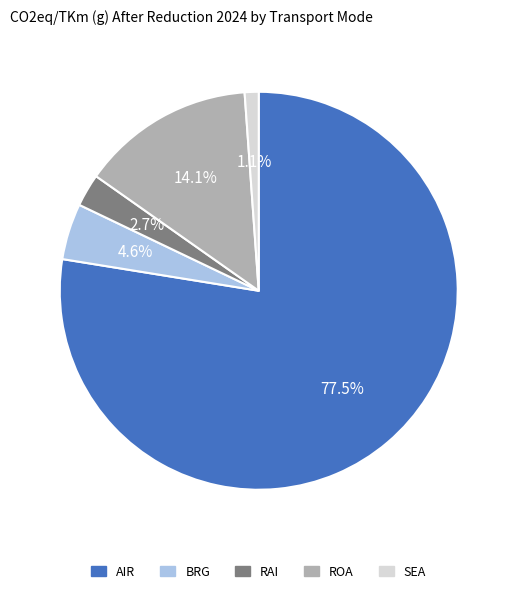

What is the smallest slice in the pie chart?

SEA